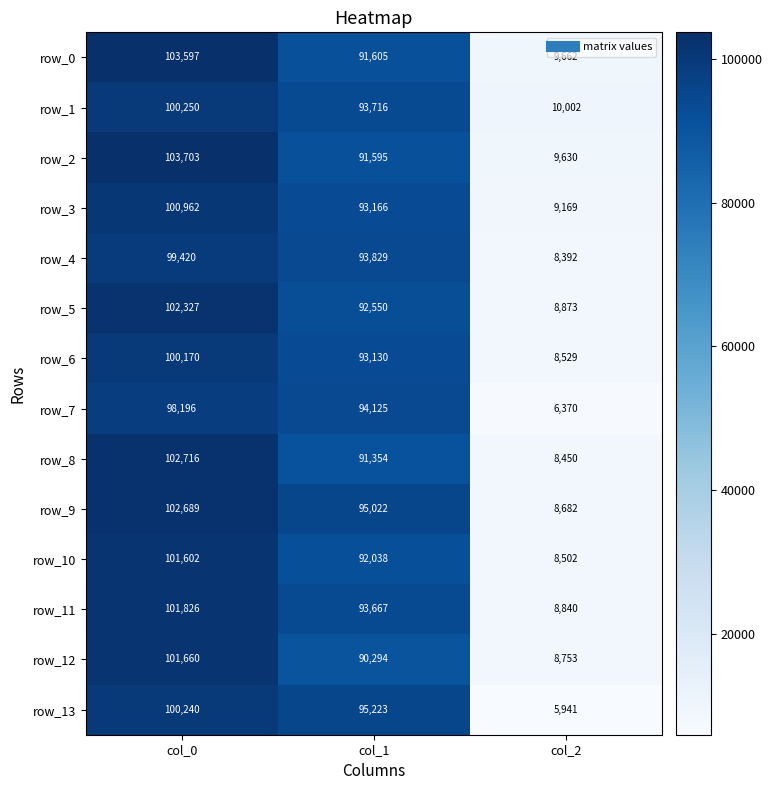

What is the minimum value shown in the chart?

5941